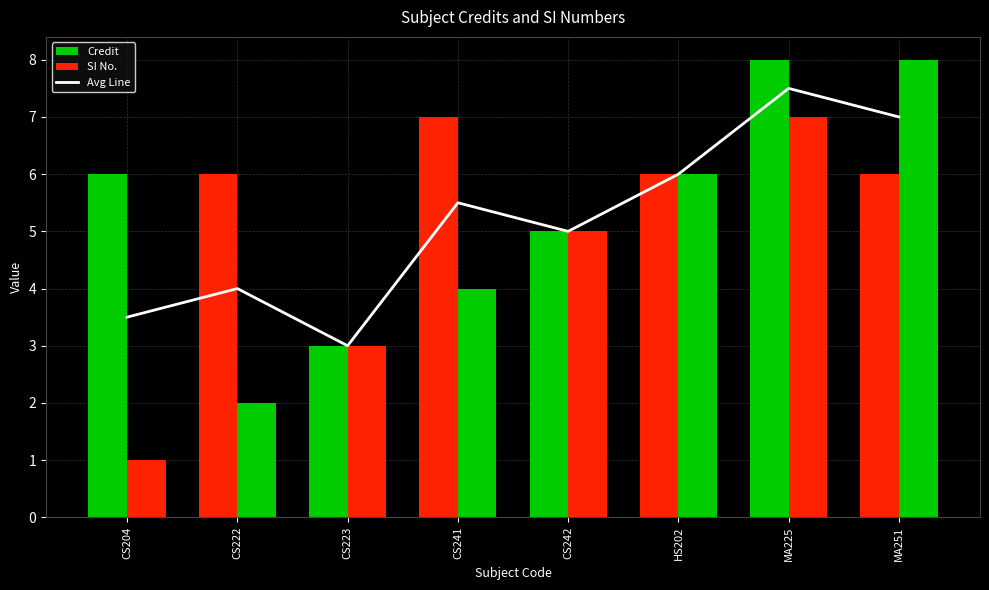

Are the bars horizontal?

No